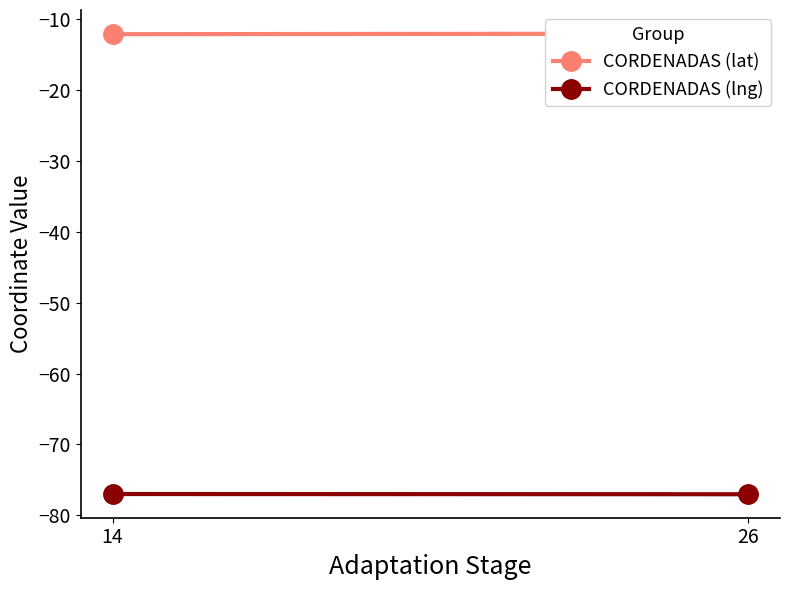

True or false: CORDENADAS (lng) and CORDENADAS (lat) cross at least once.

False